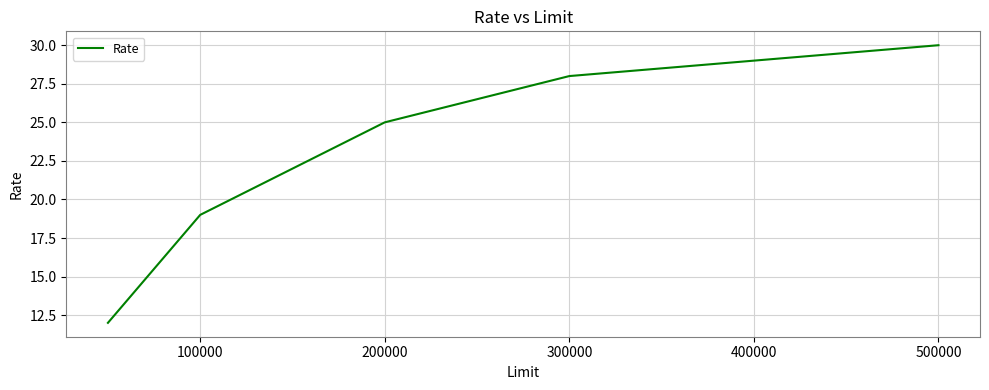

True or false: there are more than 2 points higher than both neighbors.

False